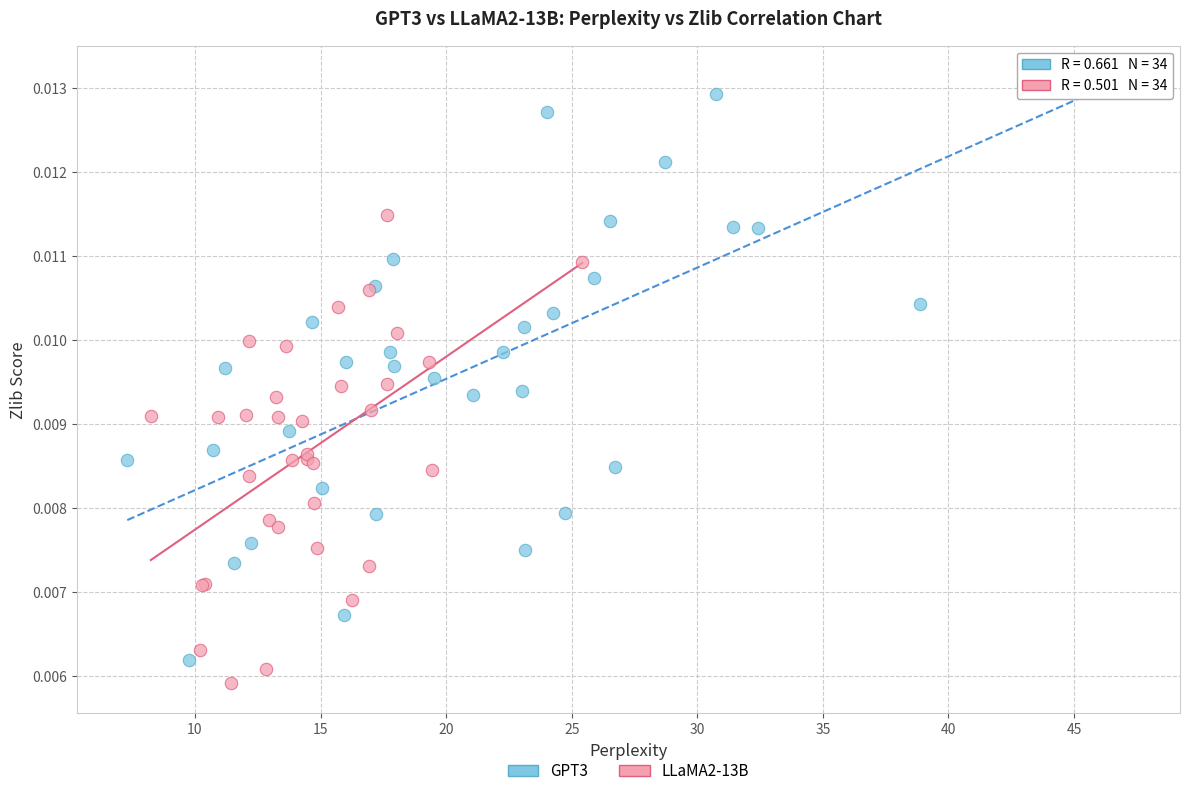

What are all the series names shown in the legend?

GPT3, LLaMA2-13B